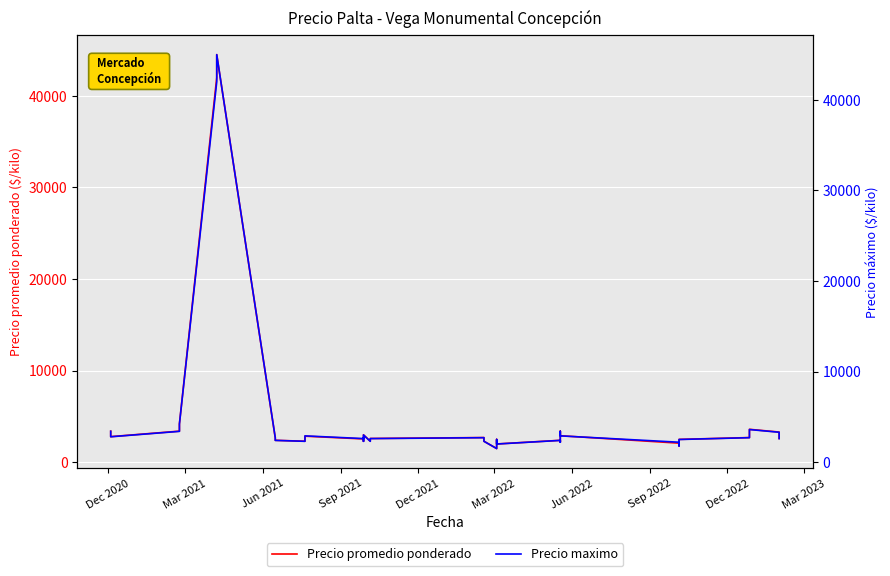

In Precio promedio ponderado, how many points are higher than both neighbors (excluding endpoints)?

9